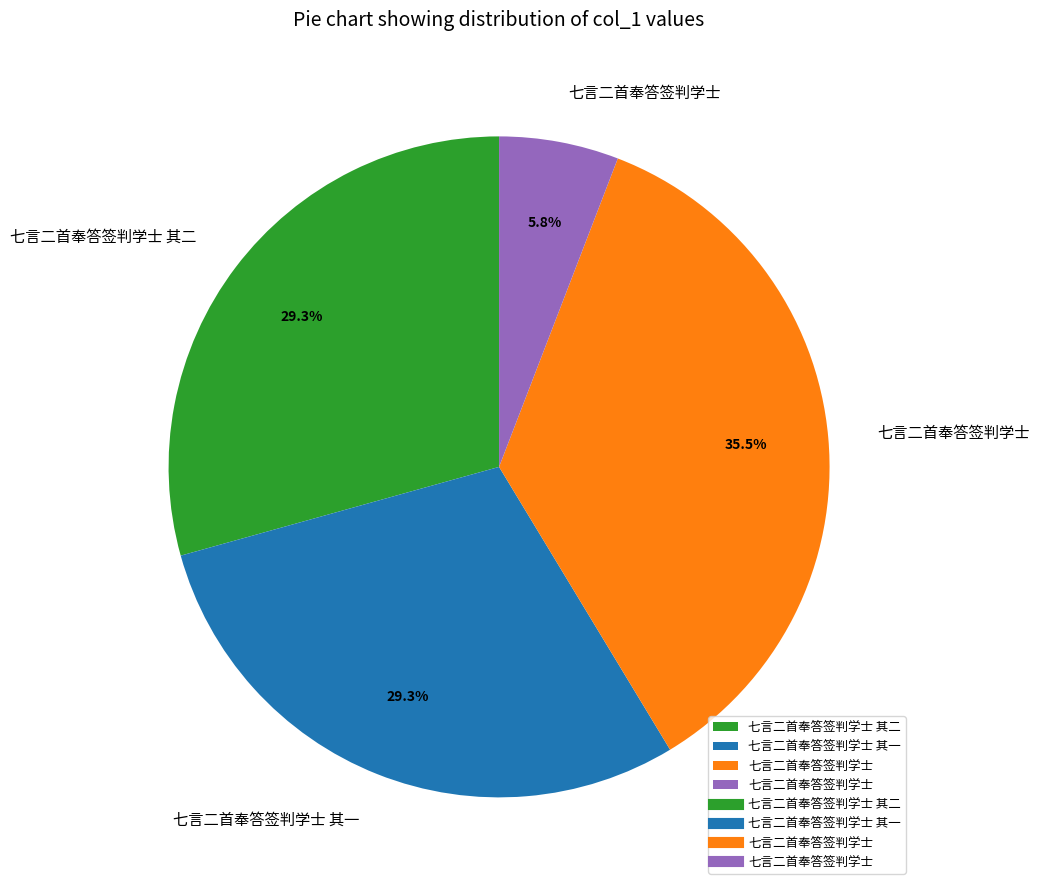

Is there any slice that represents more than half of the pie?

No